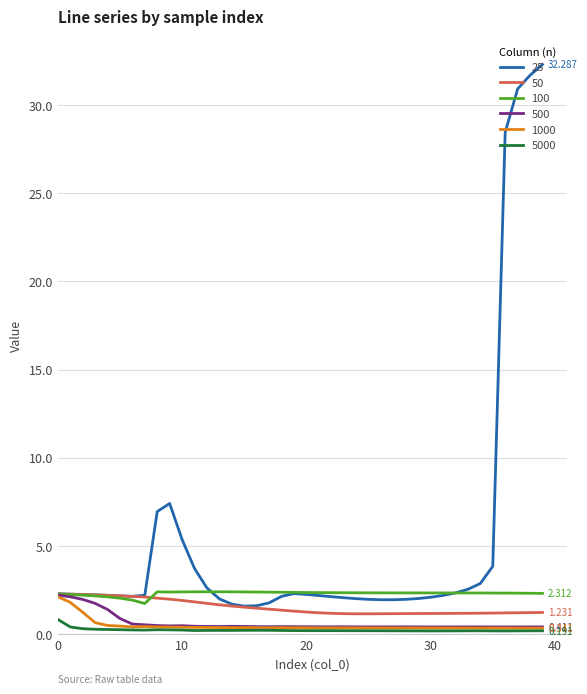

What are all the series names shown in the legend?

25, 50, 100, 500, 1000, 5000